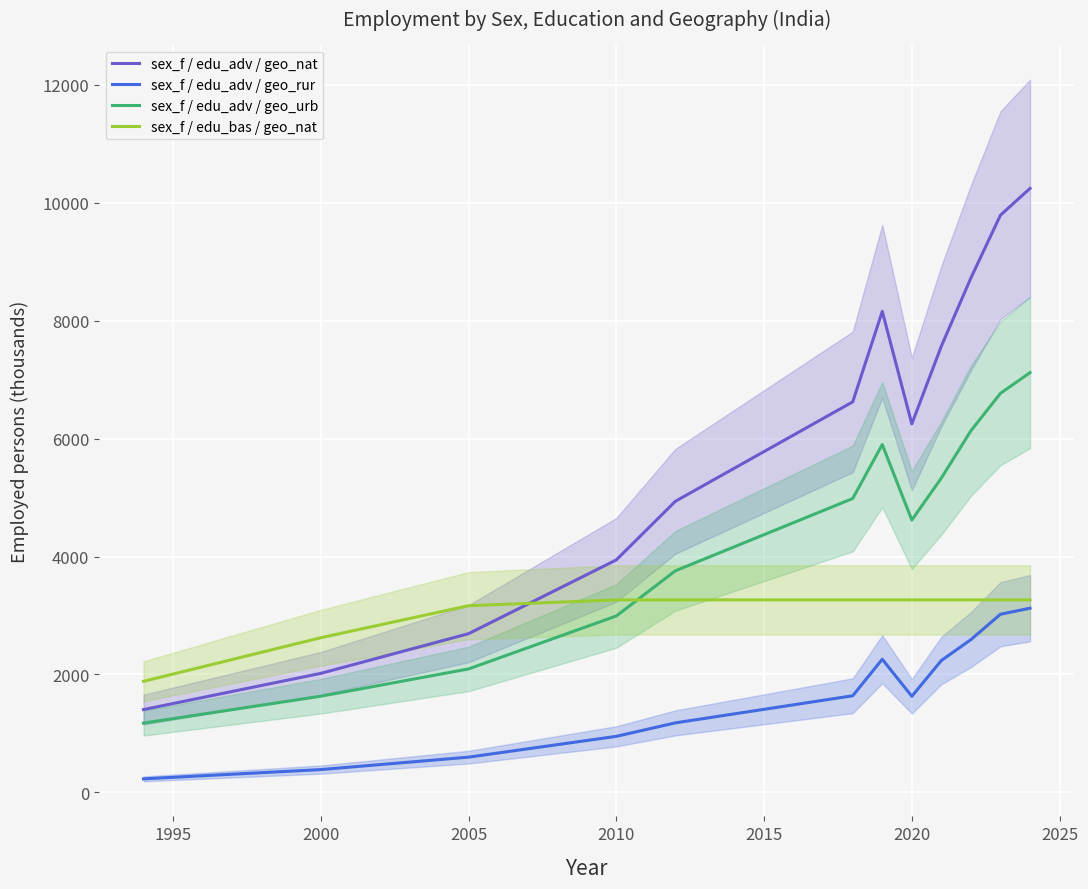

What is the value of the sex_f / edu_adv / geo_rur point at the 2nd from the left?

387.4